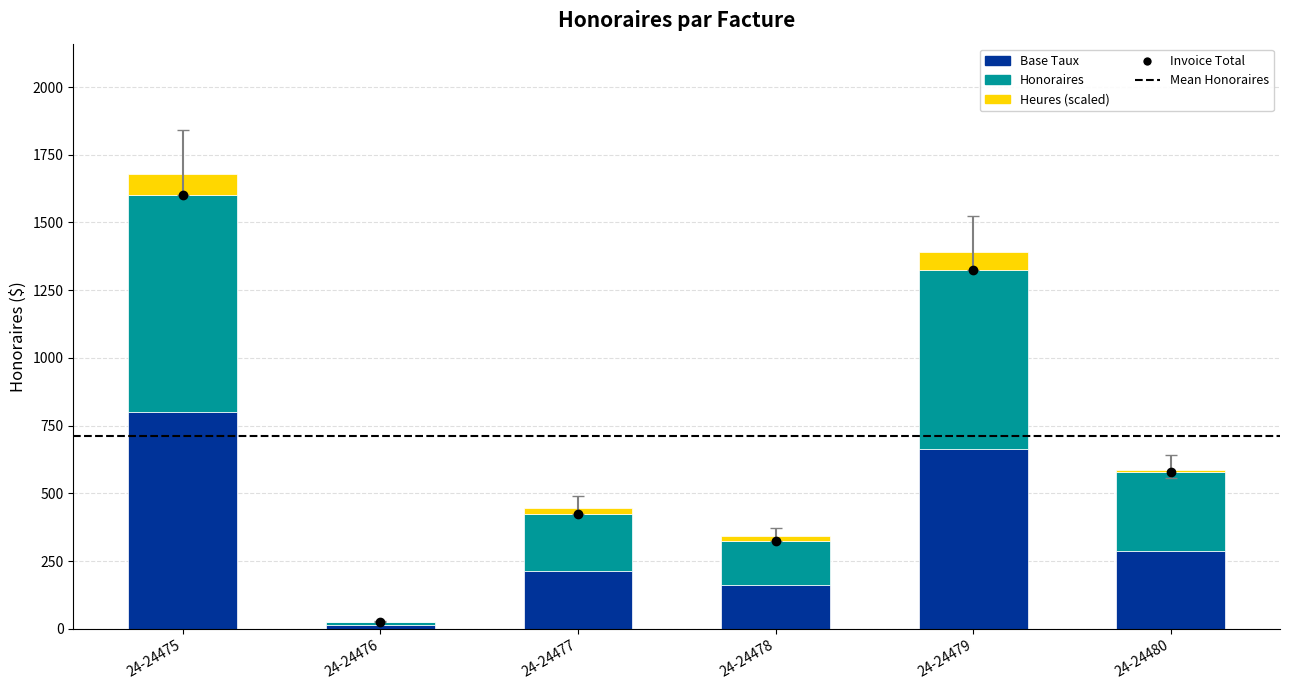

Which series changed the most between 24-24476 and 24-24480?

Invoice Total